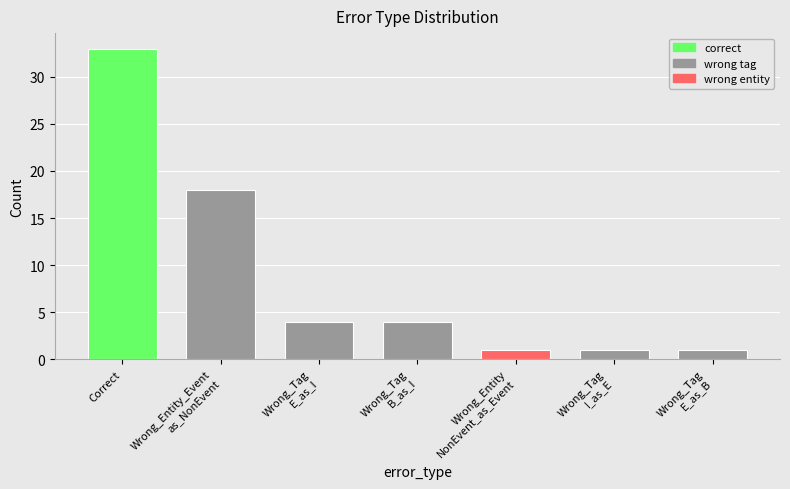

Count the number of categories in the chart.

7